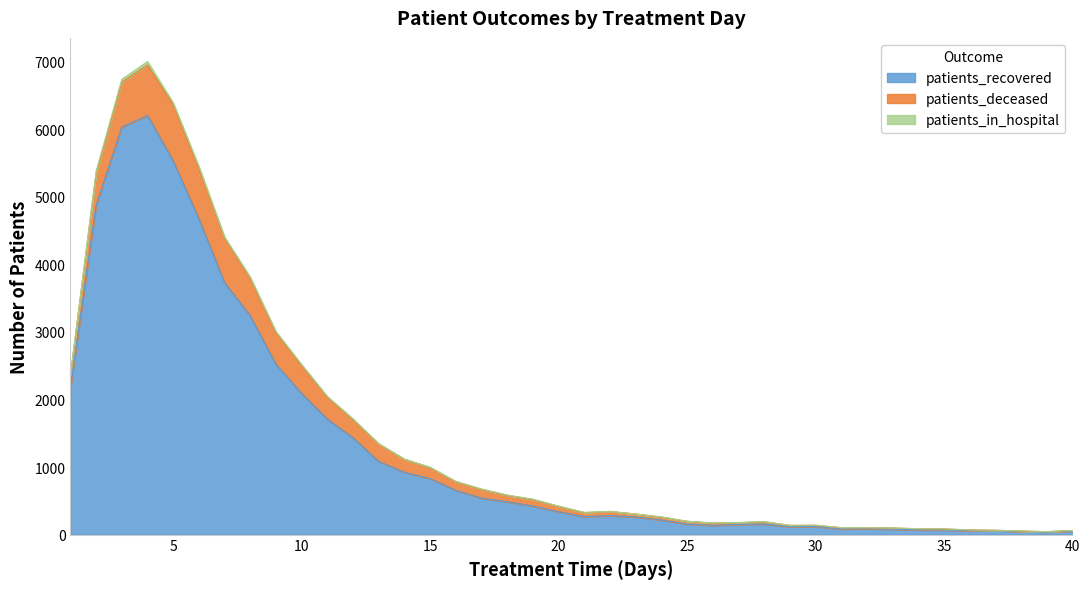

True or false: patients_deceased and patients_recovered intersect in this chart.

False